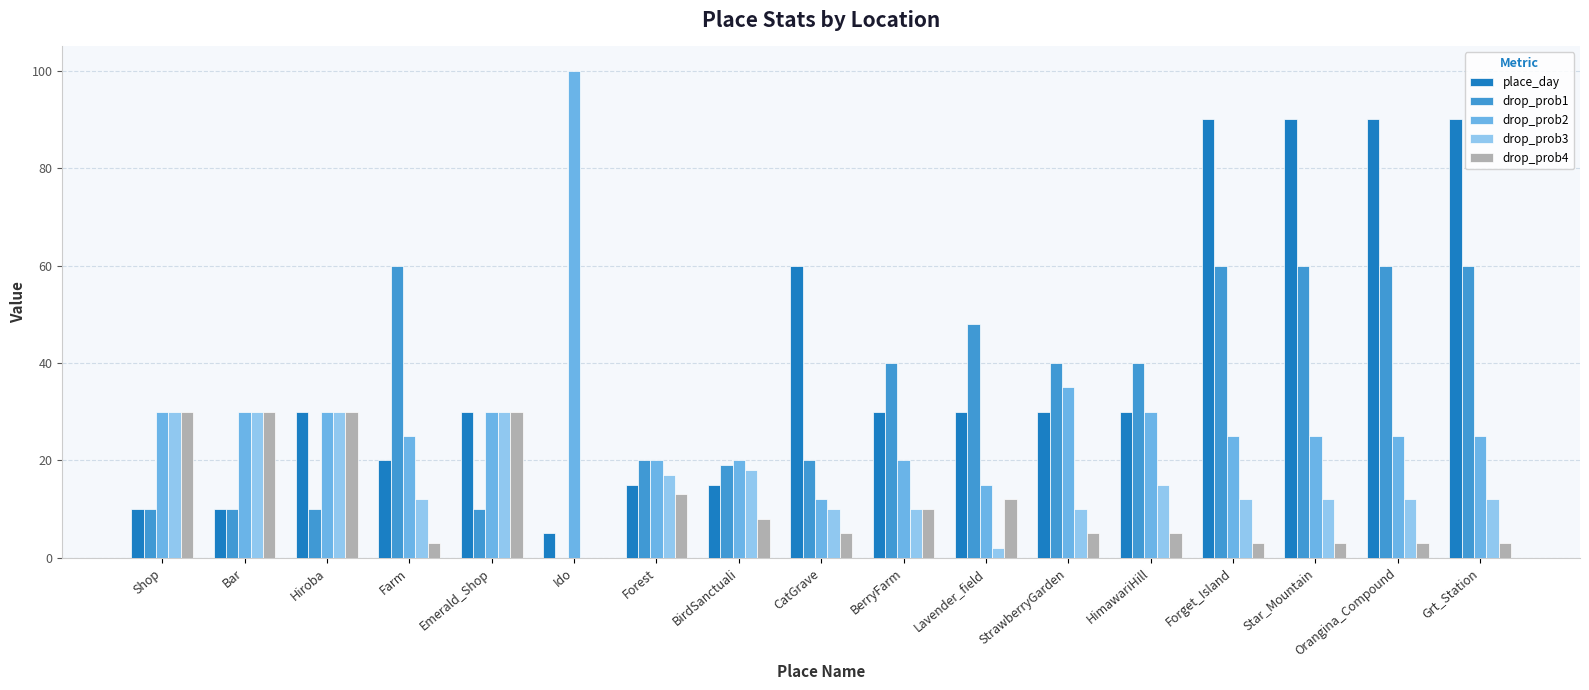

The value of place_day at BerryFarm is 30. True or false?

True